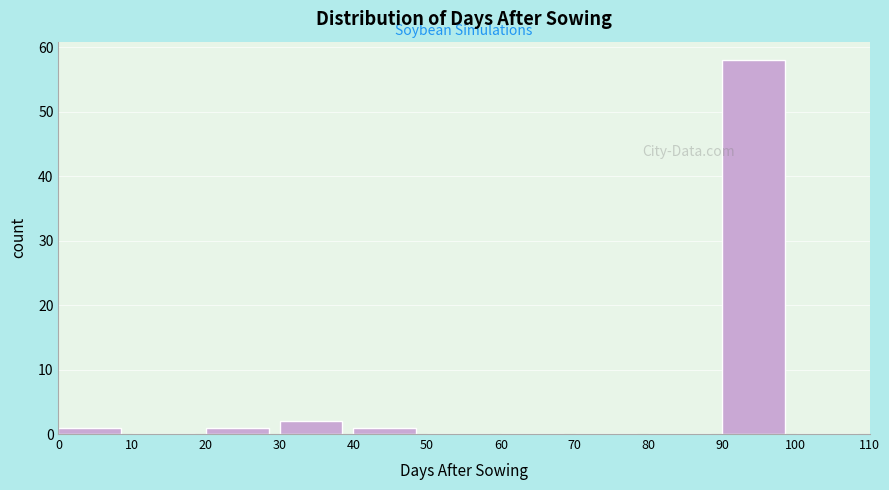

Reading left to right, list every bar in this chart as the range it spans on the x-axis followed by its height. The values are not printed on the chart, so give them approximately, as read against the axis.

0 to 10: 1
10 to 20: 0
20 to 30: 1
30 to 40: 2
40 to 50: 1
50 to 60: 0
60 to 70: 0
70 to 80: 0
80 to 90: 0
90 to 100: 58
100 to 110: 0